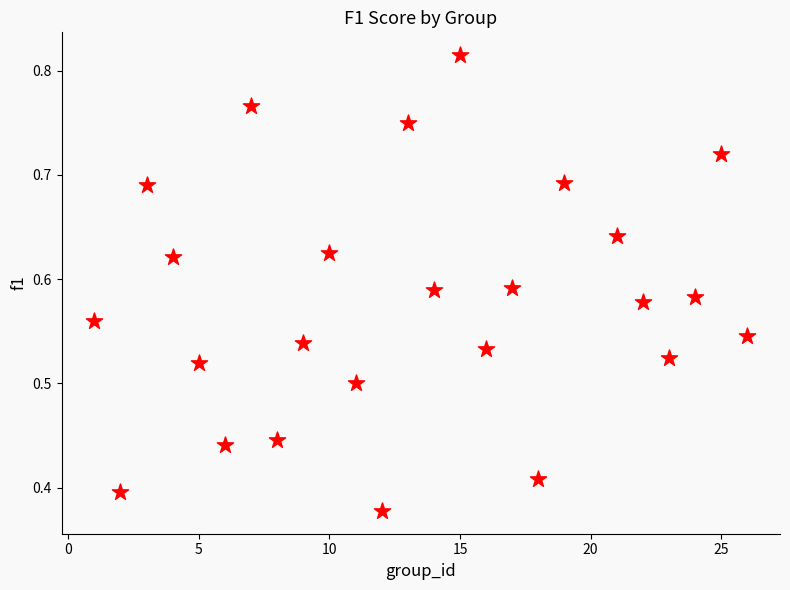

What is the range of X values (max minus min)?

25.0